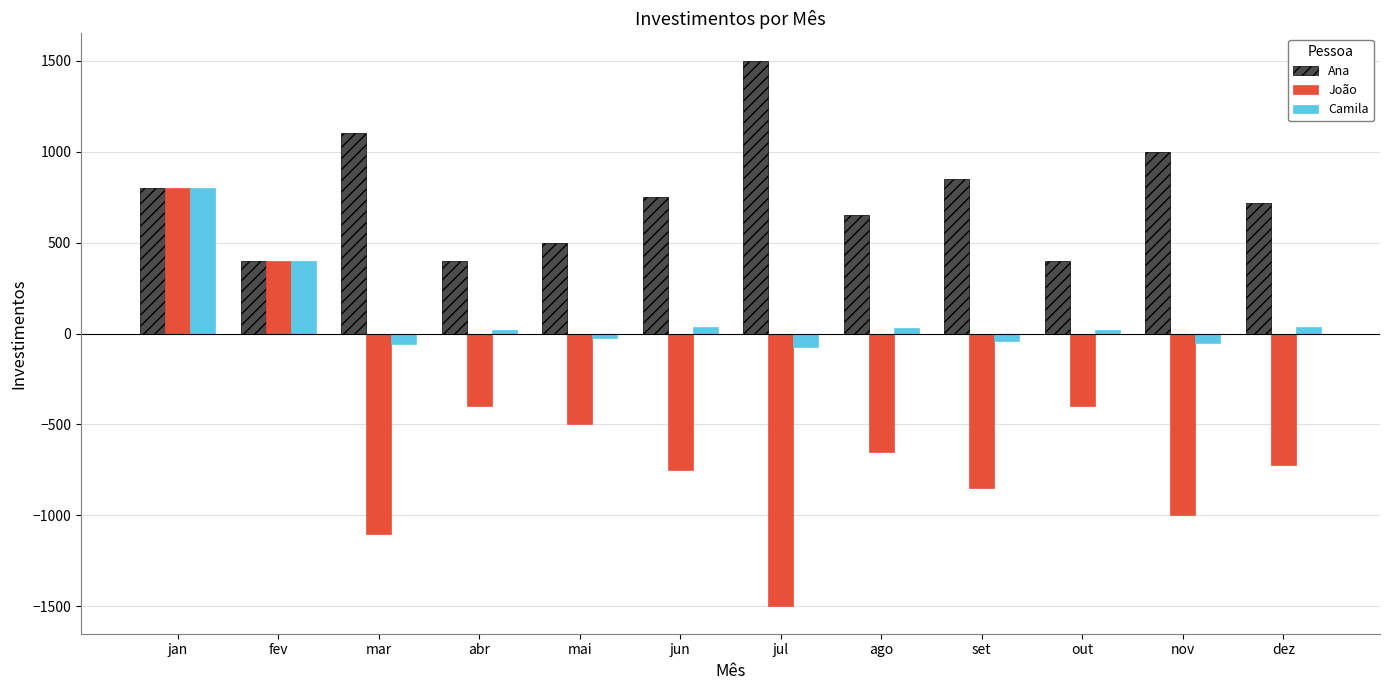

How many categories are shown in the chart?

12